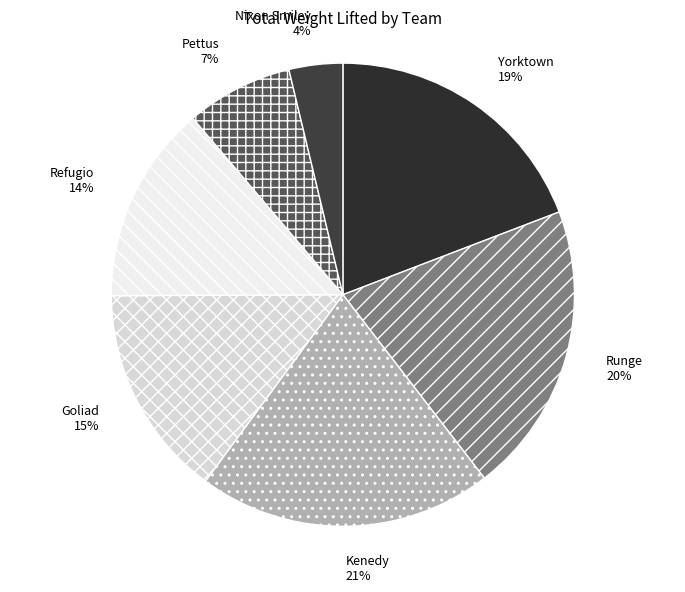

Does Yorktown account for over 50% of the chart?

No